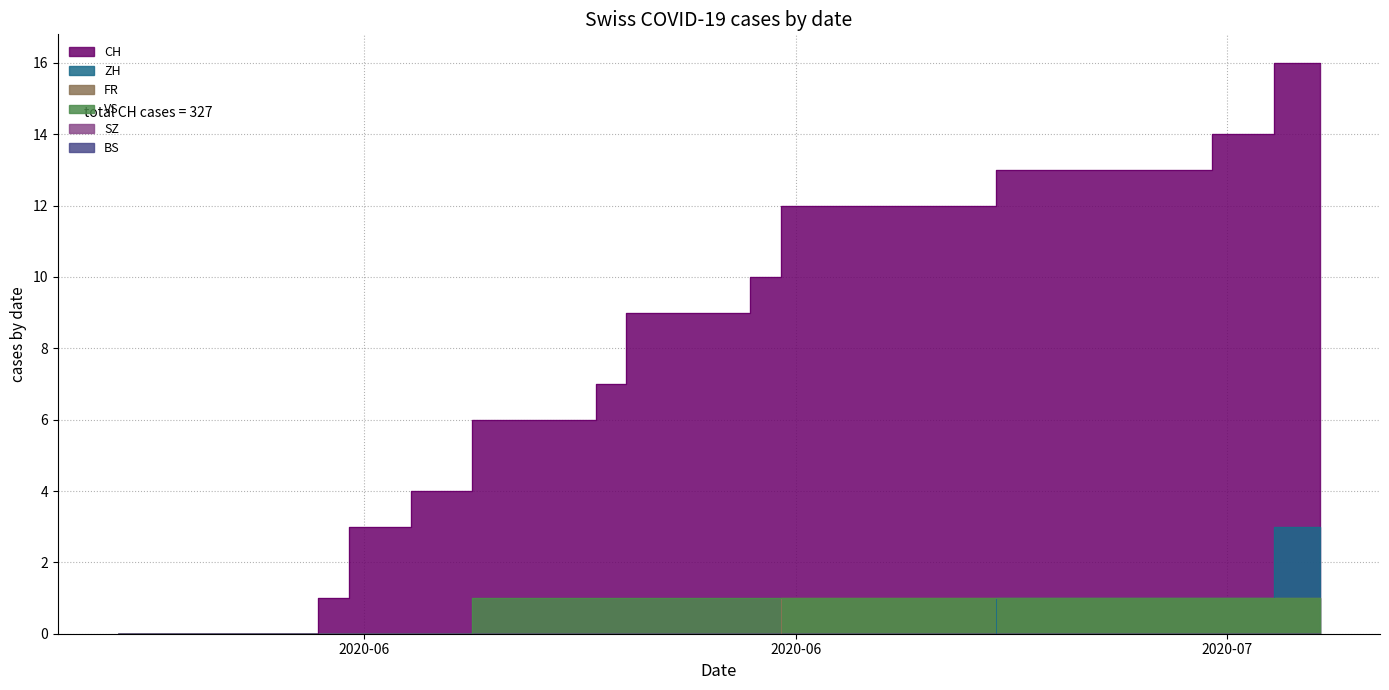

How many data points in CH are above 9?

19